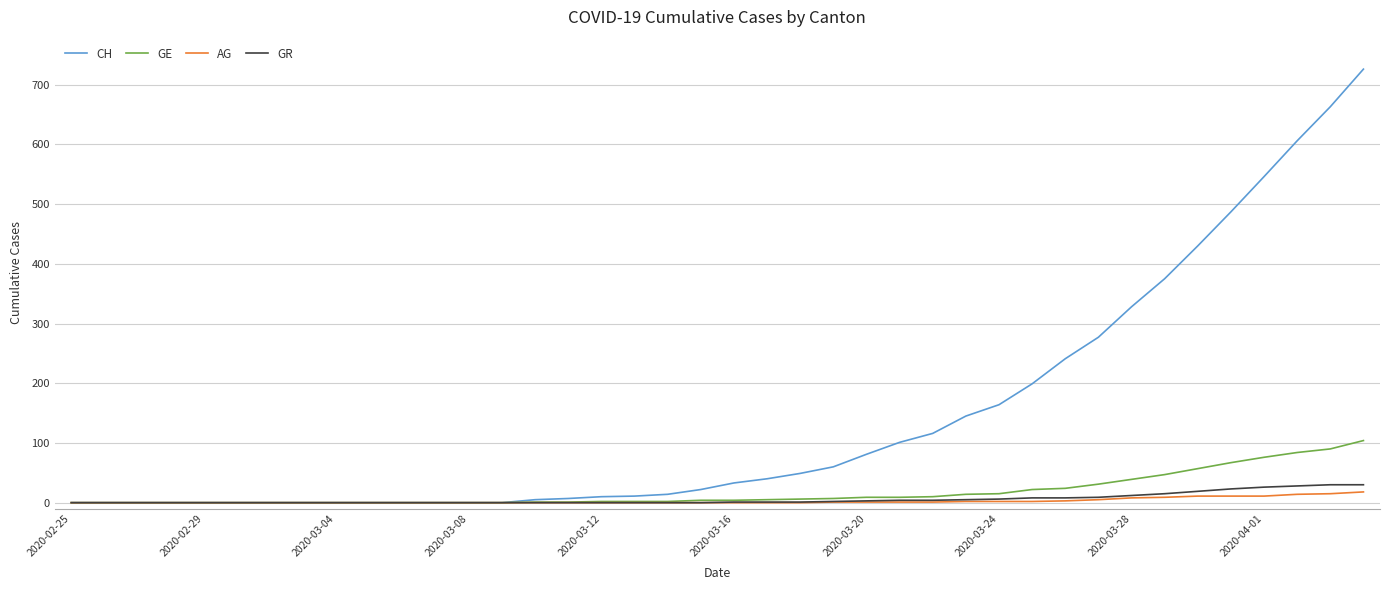

Which series has the largest total across all categories?

CH